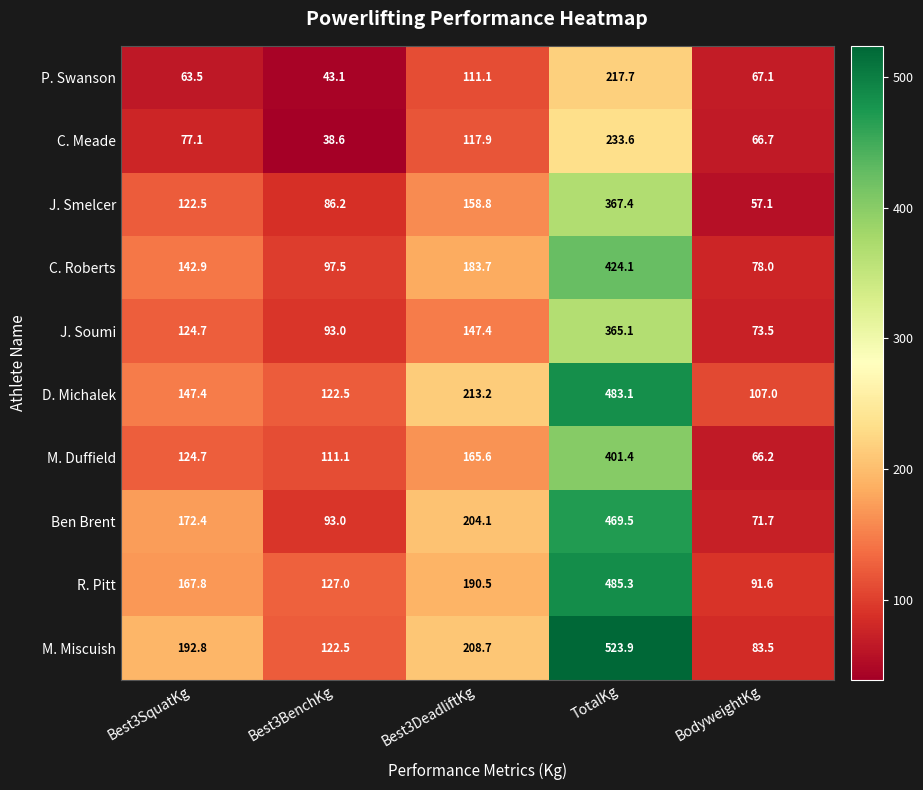

What value does the M. Miscuish series have at BodyweightKg?

83.5